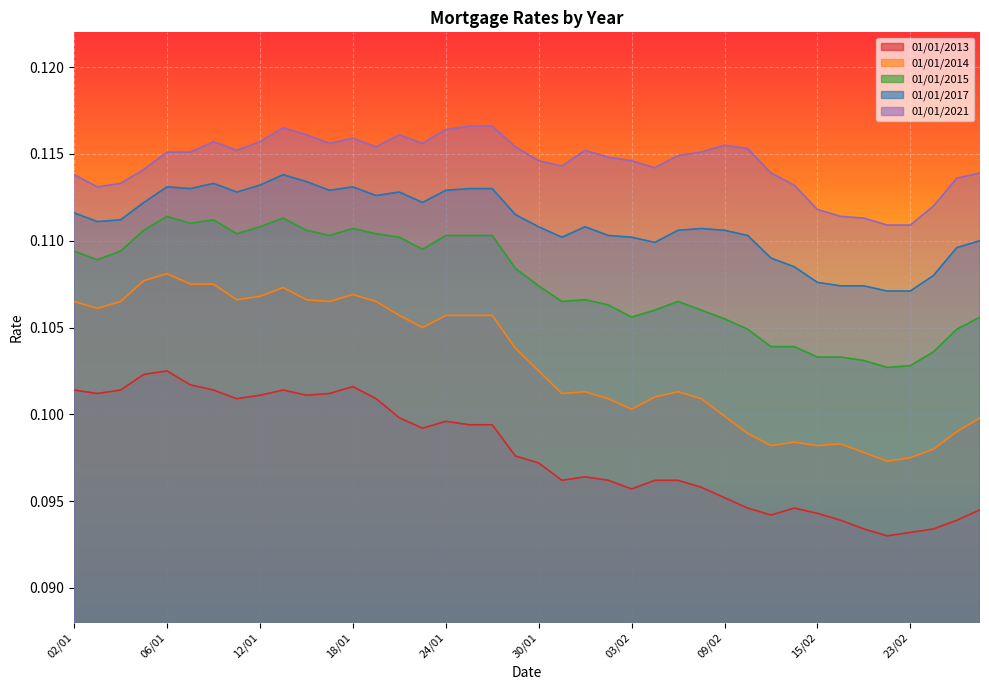

At how many categories does at least one series exceed 0?

40